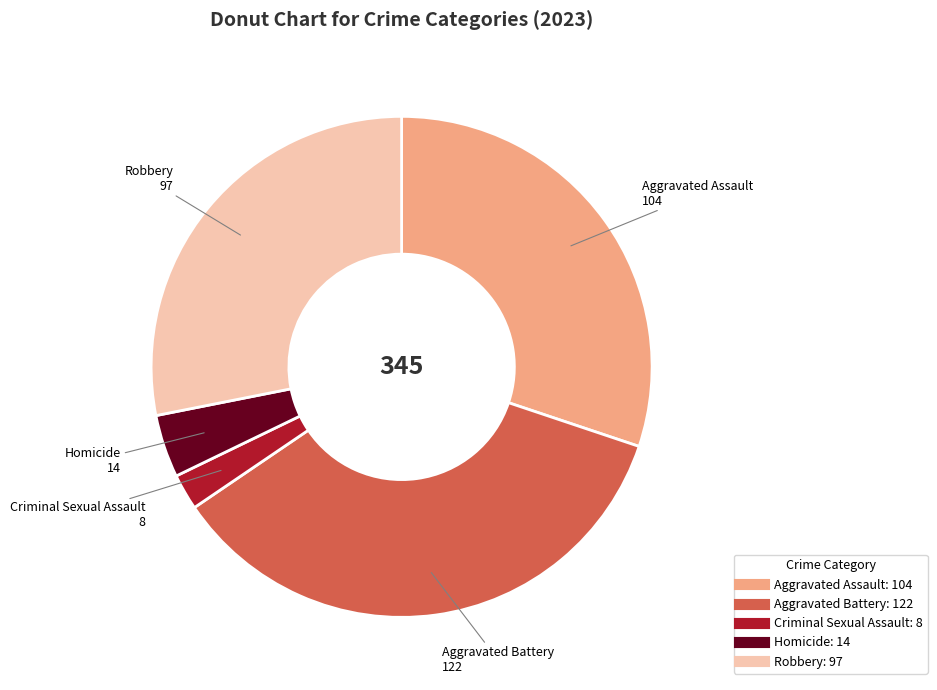

Which category has the biggest portion of the pie?

Aggravated Battery